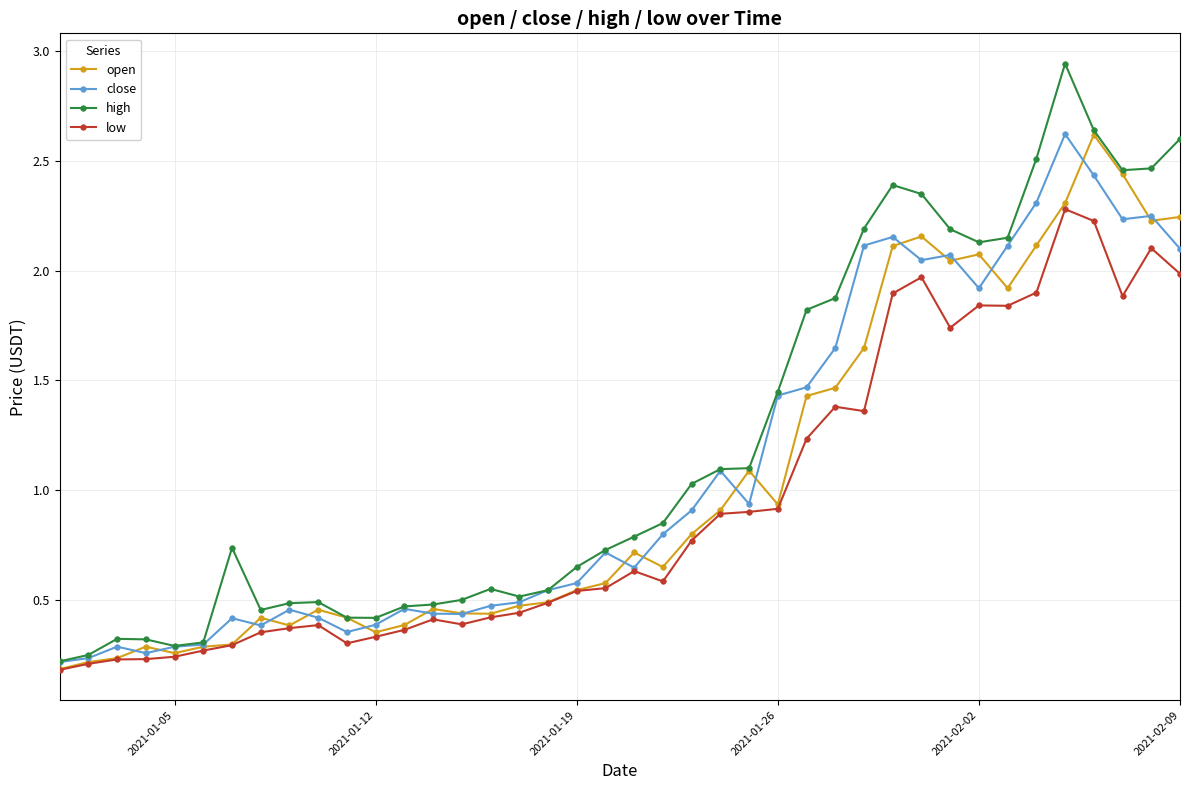

True or false: high has more than 1 points higher than both neighbors.

True